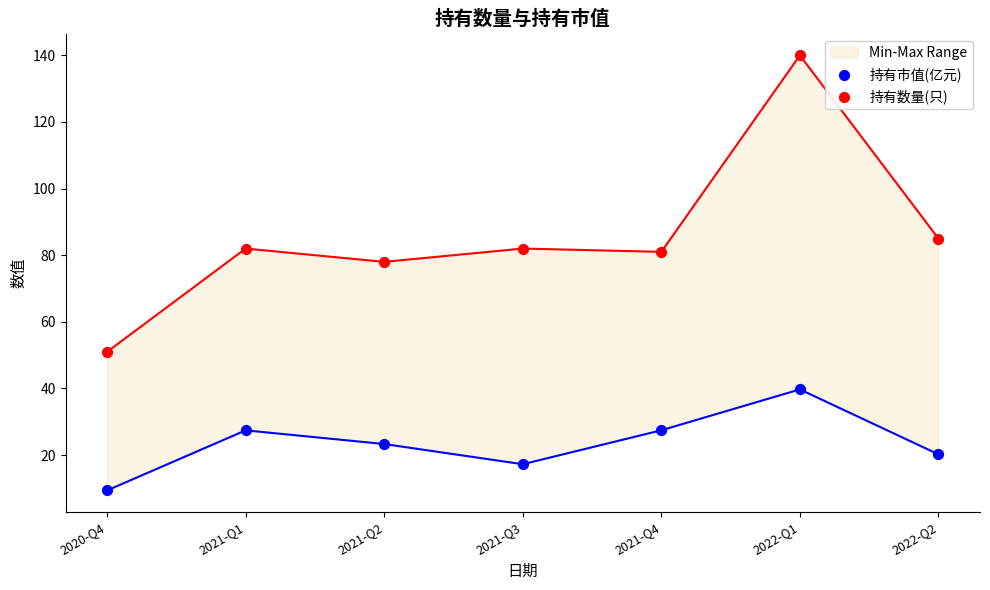

Is the value of 持有数量(只) at 2021-Q3 greater than the value of 持有市值(亿元) at 2022-Q1?

Yes